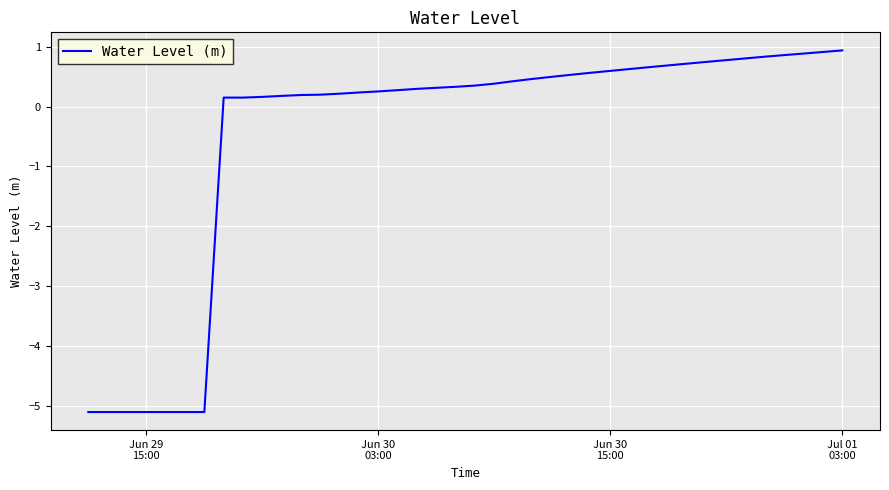

How many negative values are there?

7